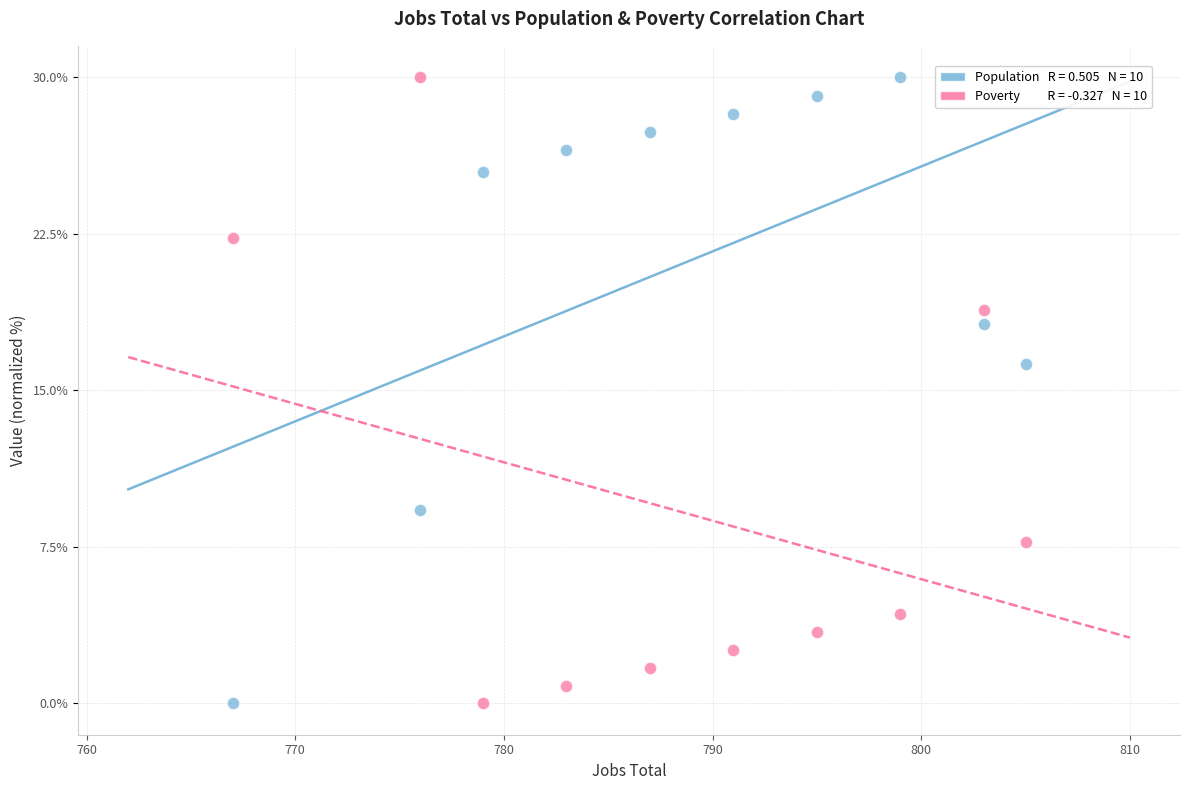

Across all series, what Y value is closest to 15?

16.3